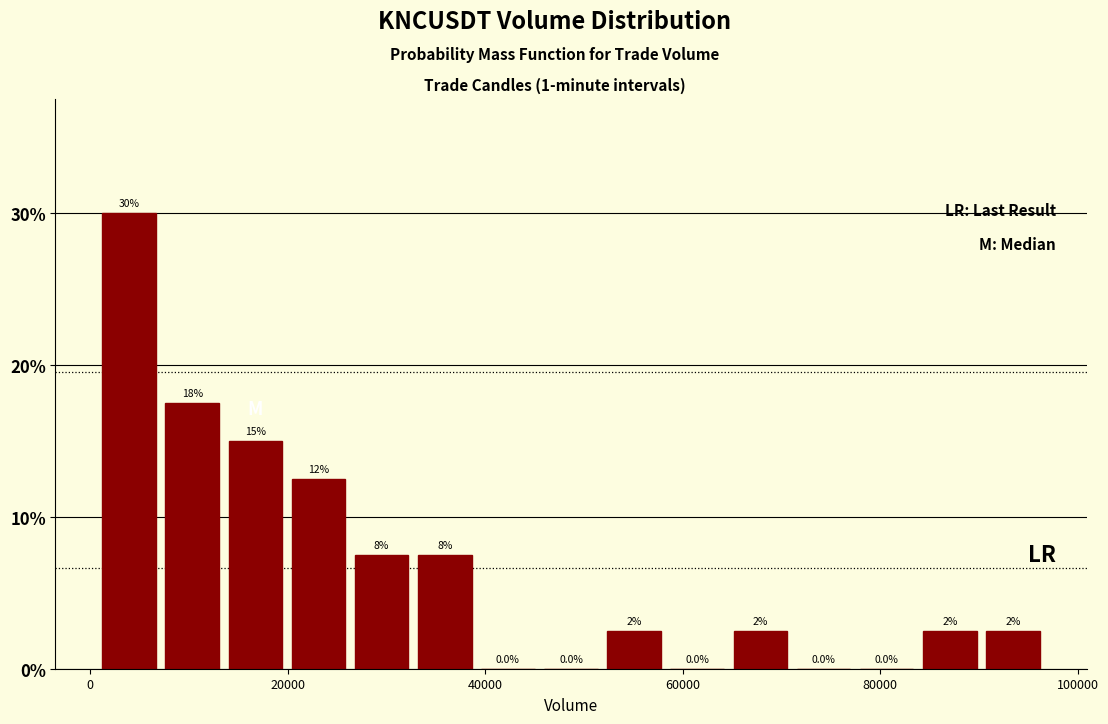

Around what value on the x-axis is the tallest bar? Give the approximate position of its centre, as read against the axis.

4000